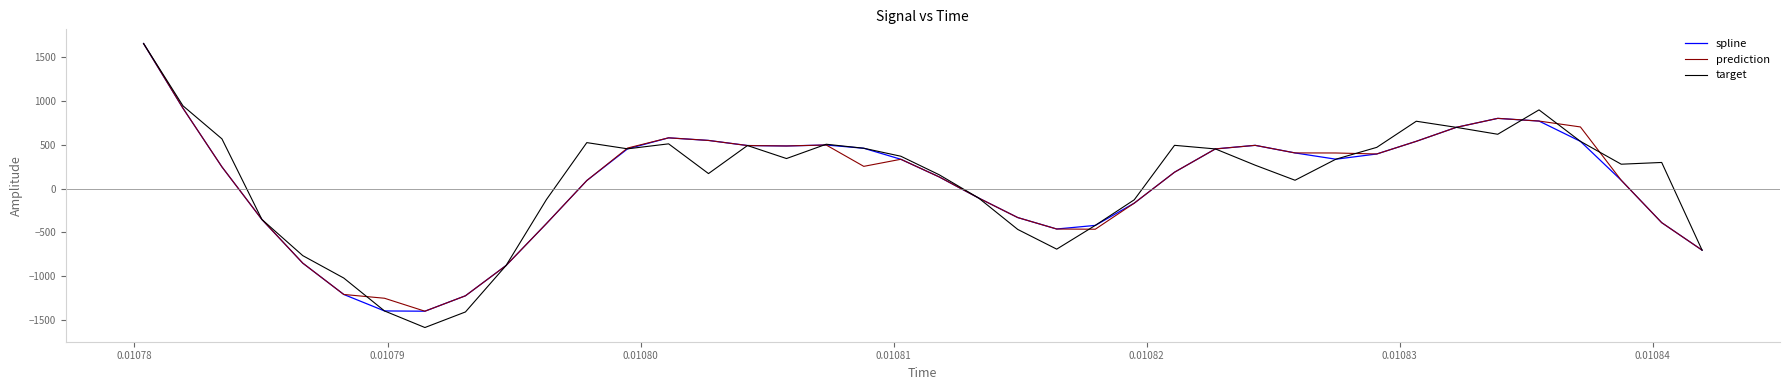

Which series has the widest spread of values?

target